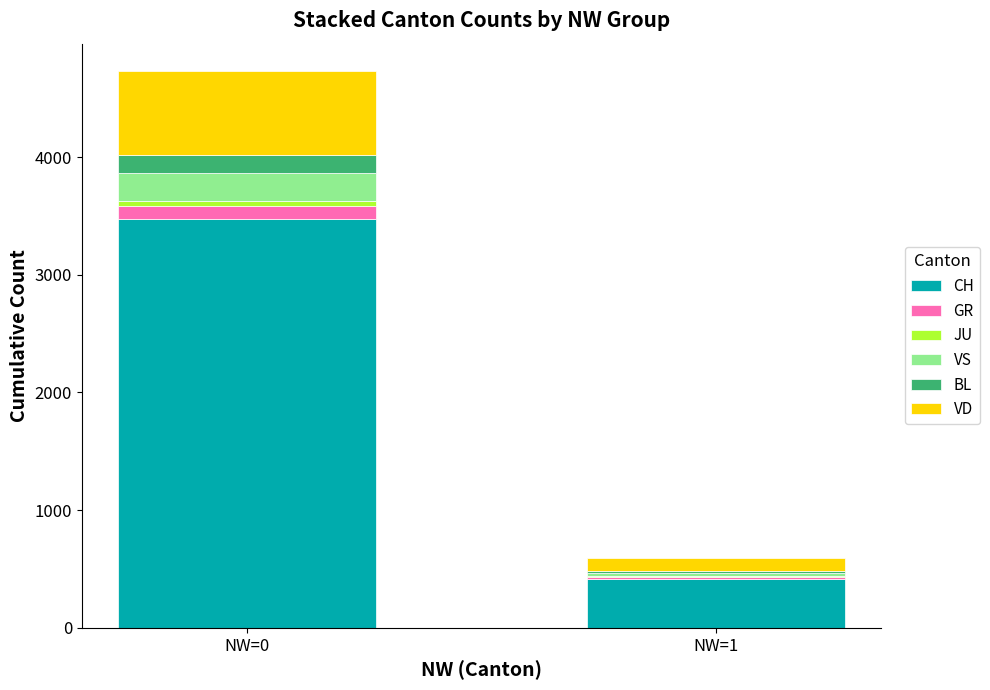

At which label does CH reach its peak?

NW=0